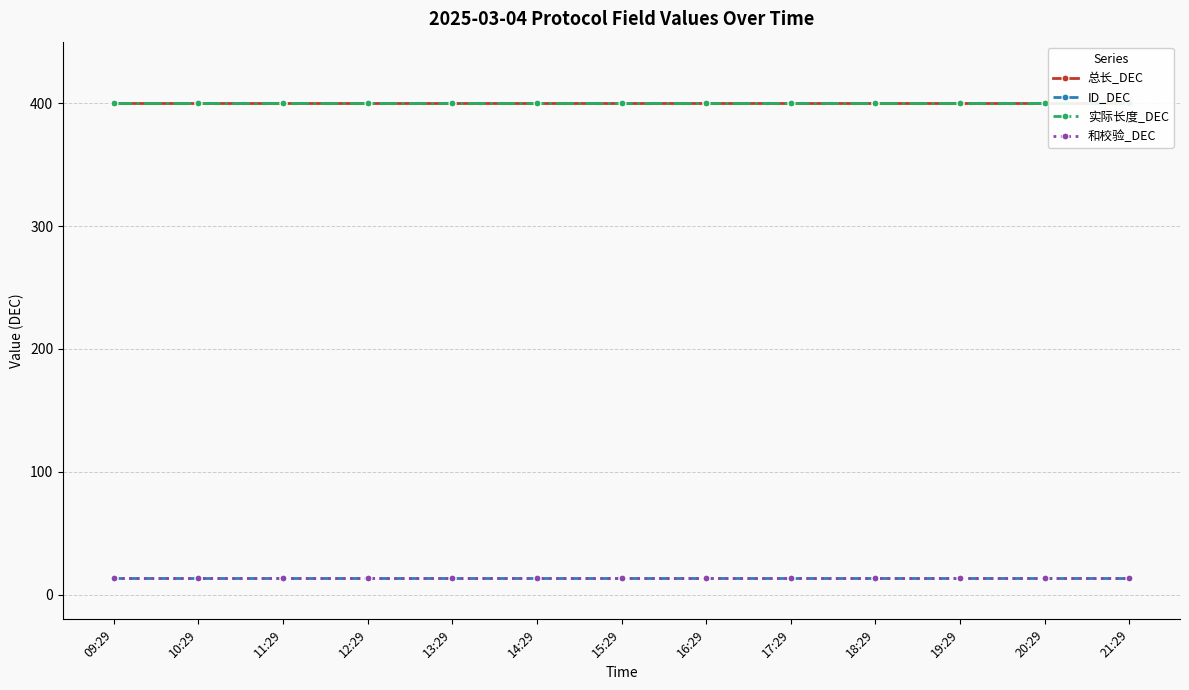

How many categories are shown in the chart?

13